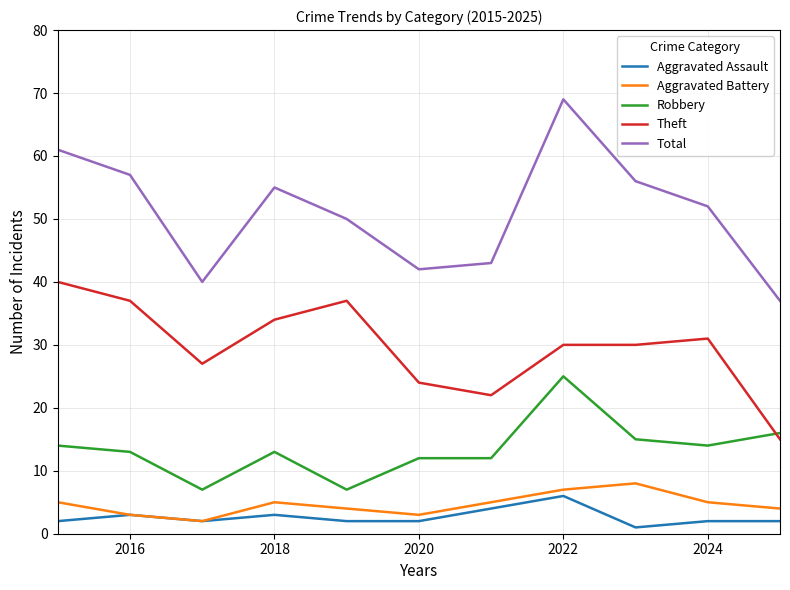

What is the average value of the Aggravated Battery series?

5